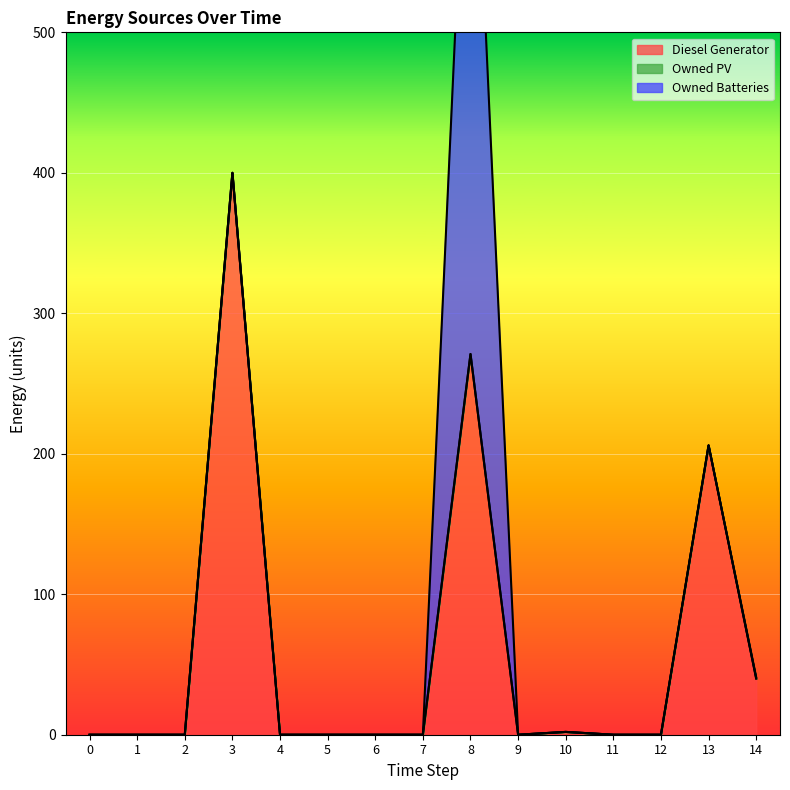

Which series changed the most between 0 and 7?

Diesel Generator